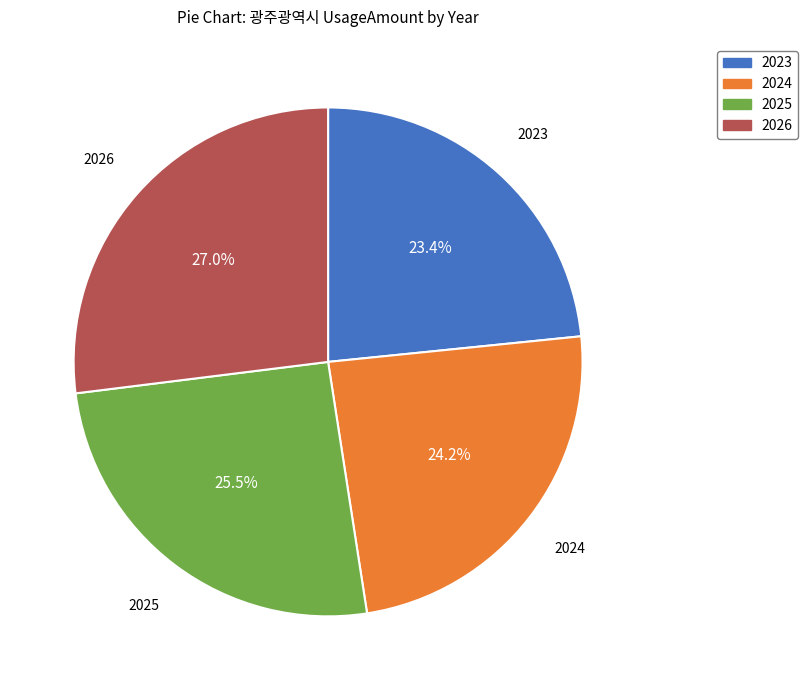

Which has a higher value, 2023 or 2025?

2025